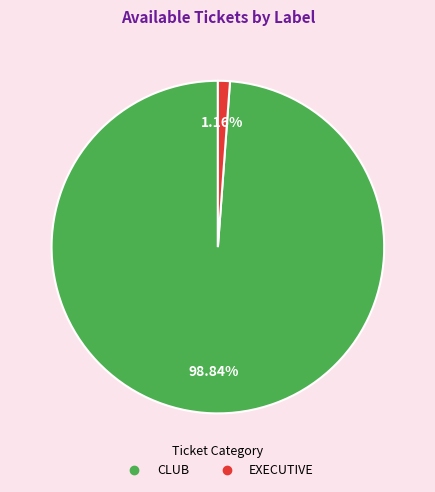

What is the total percentage of EXECUTIVE and CLUB?

100.0%